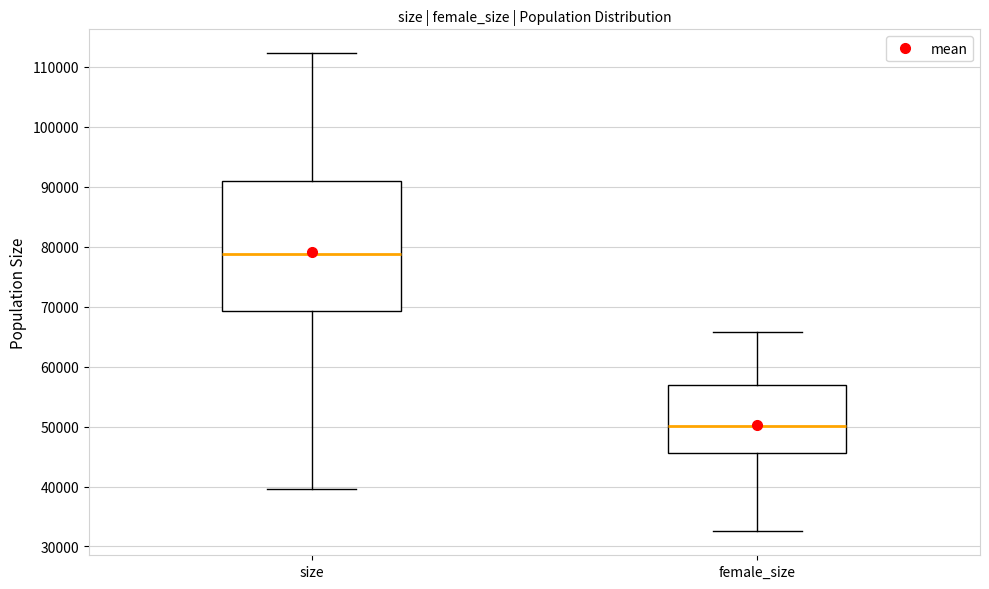

Which box is the tallest, from its lower edge to its upper edge?

size